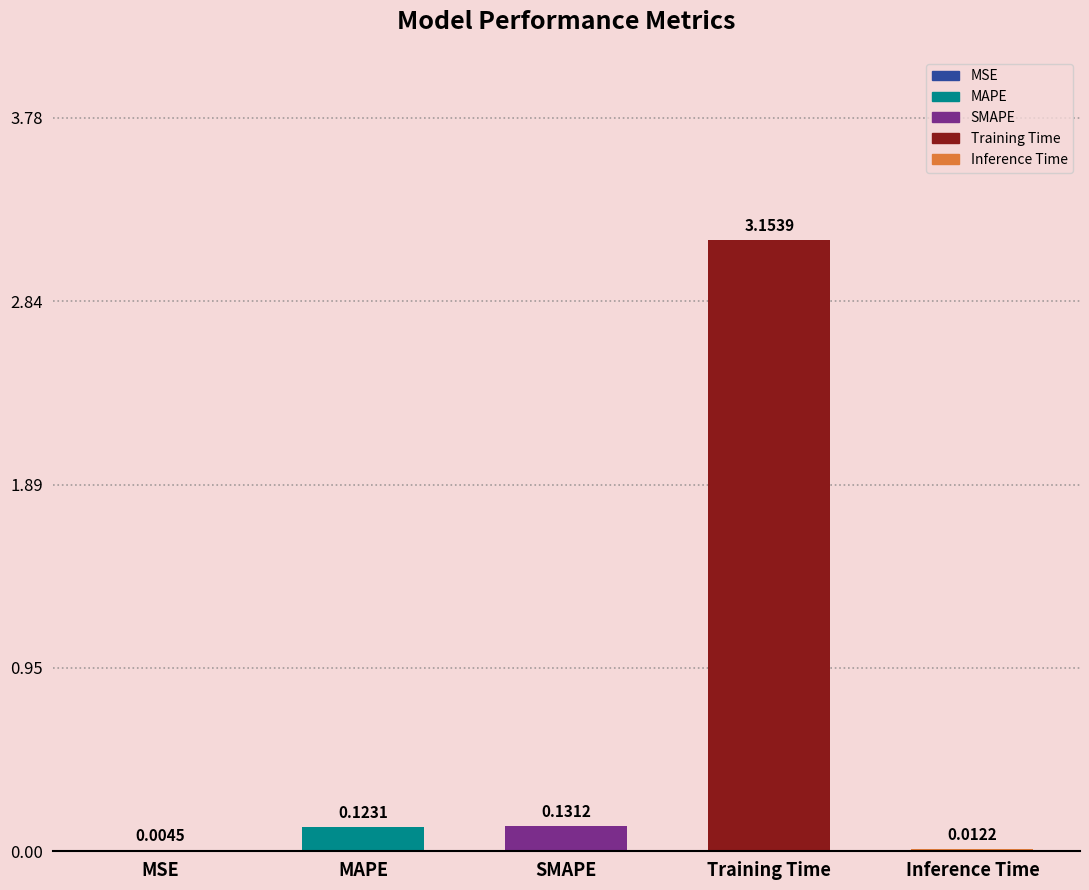

Which has a higher value, MAPE or Training Time?

Training Time